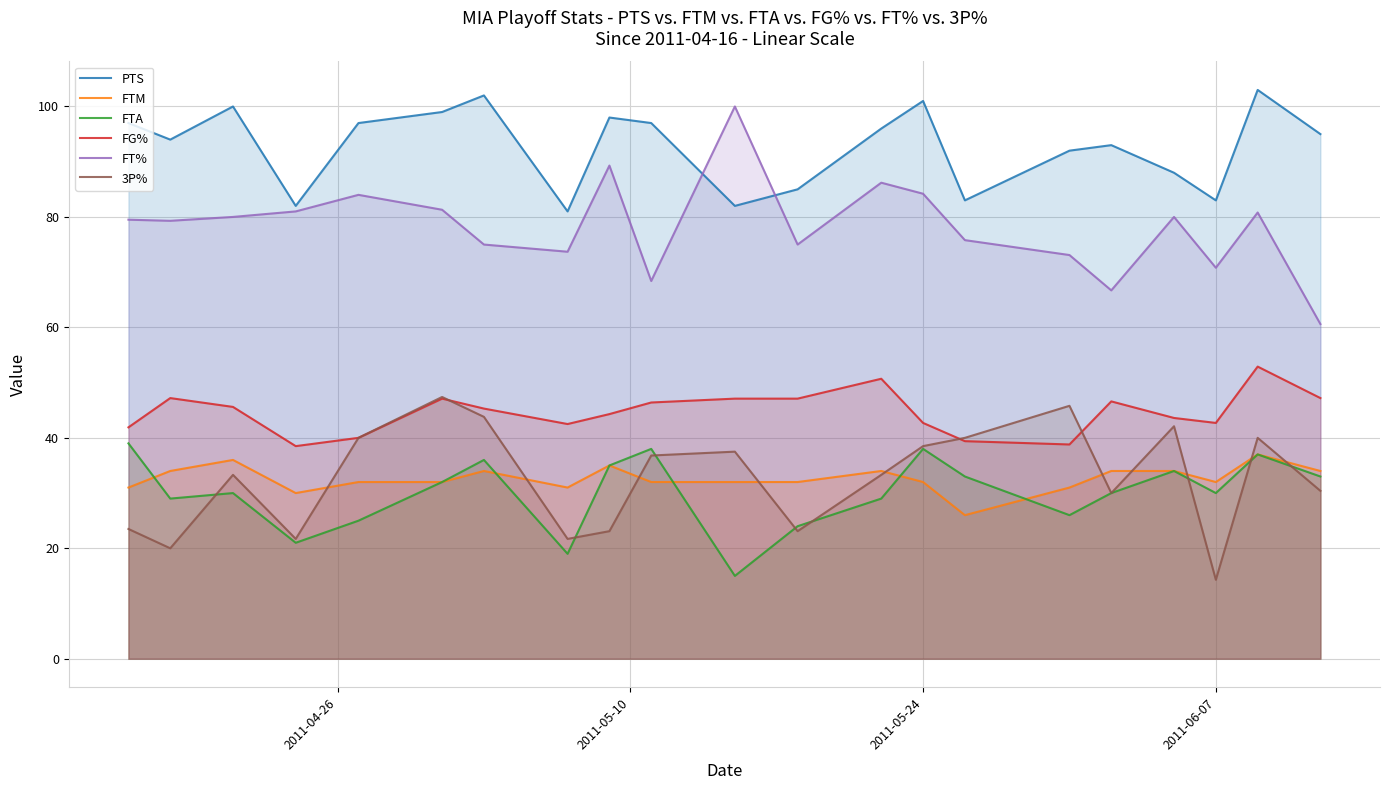

What is the lowest value of the FT% series?

60.6